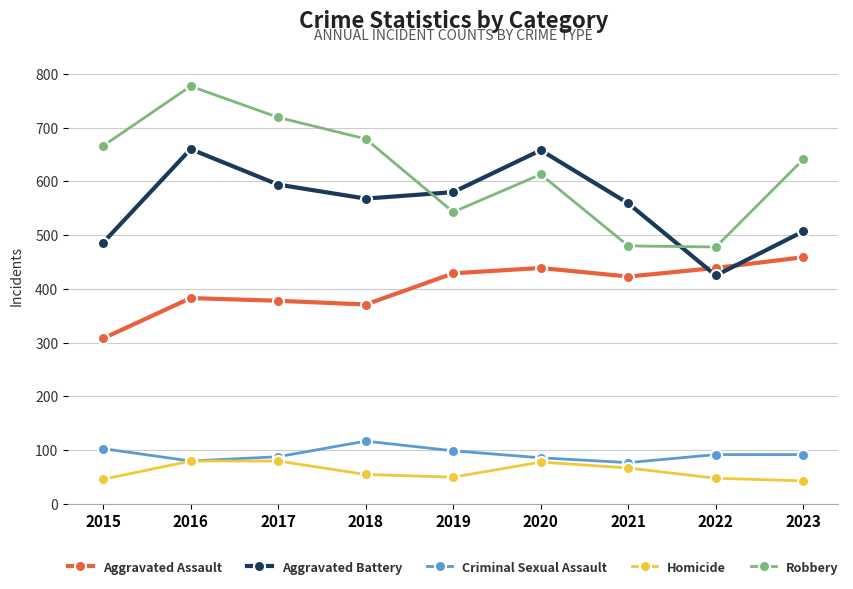

True or false: Robbery has a value of 666 at 2015.

True